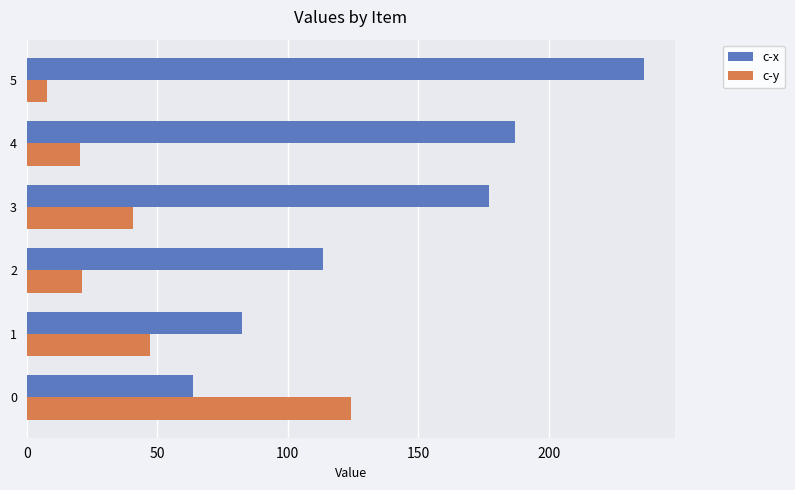

The value of c-y at 2 is 36.9. True or false?

False